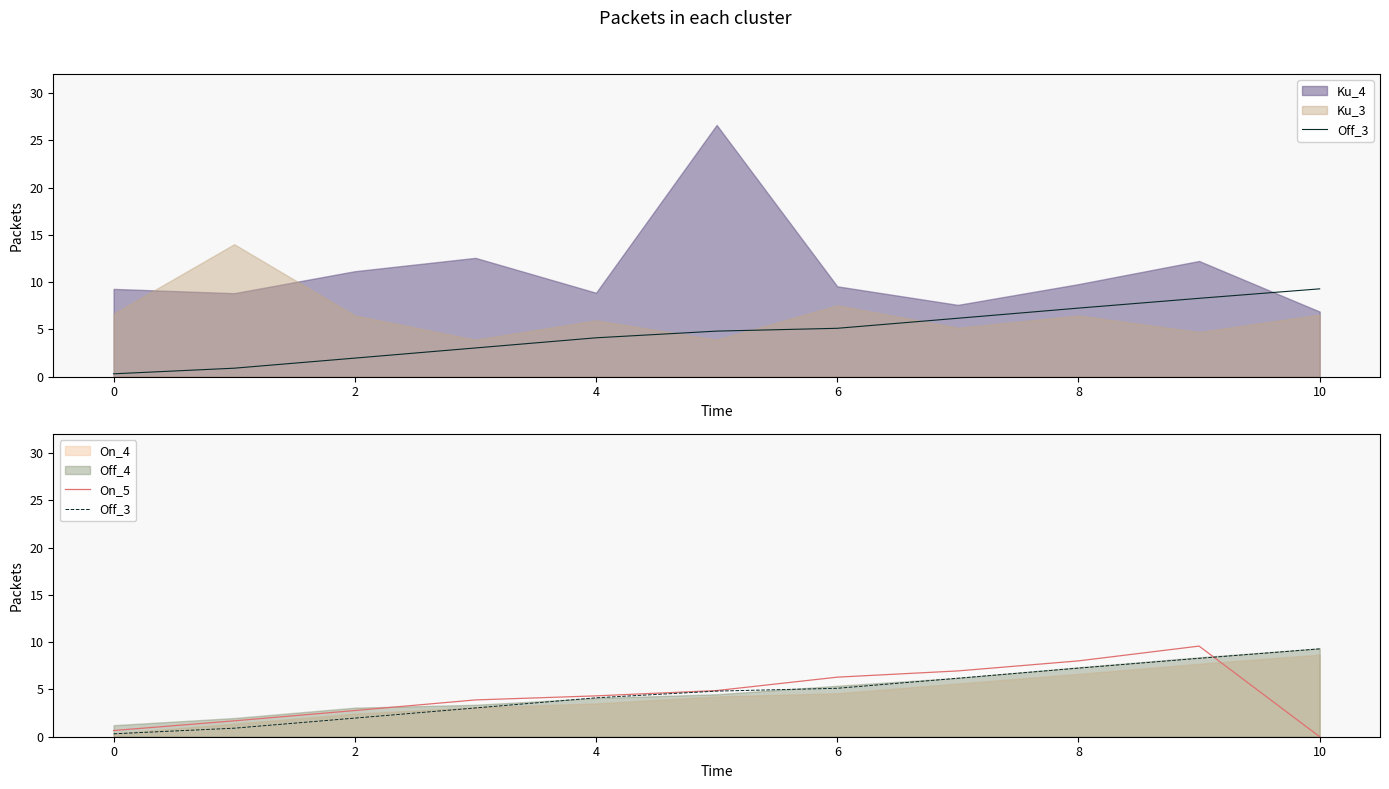

Does the chart display data point markers on the line(s)?

No